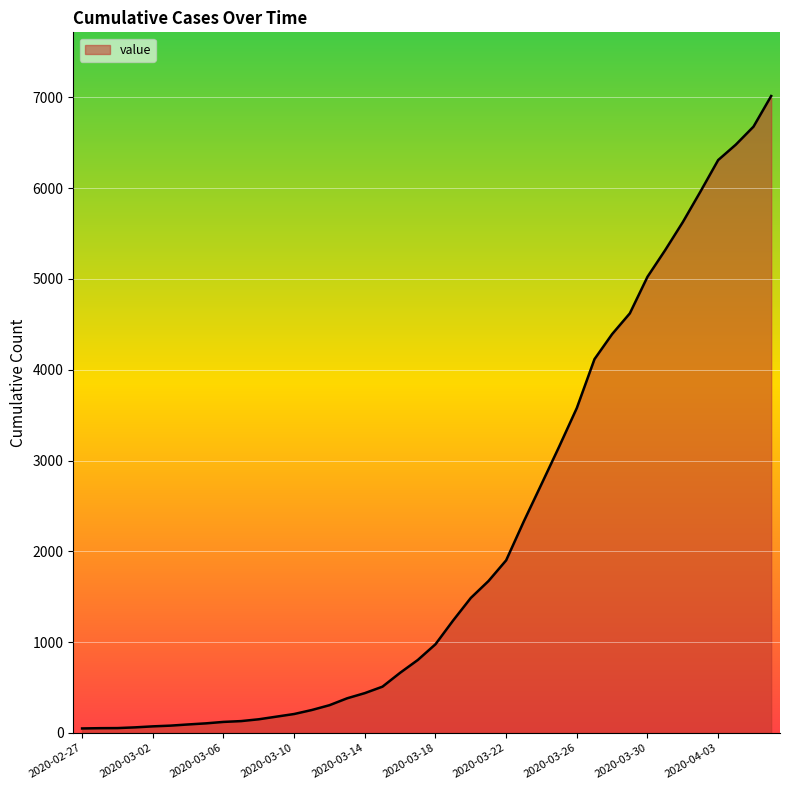

What is the maximum value shown in the chart?

7013